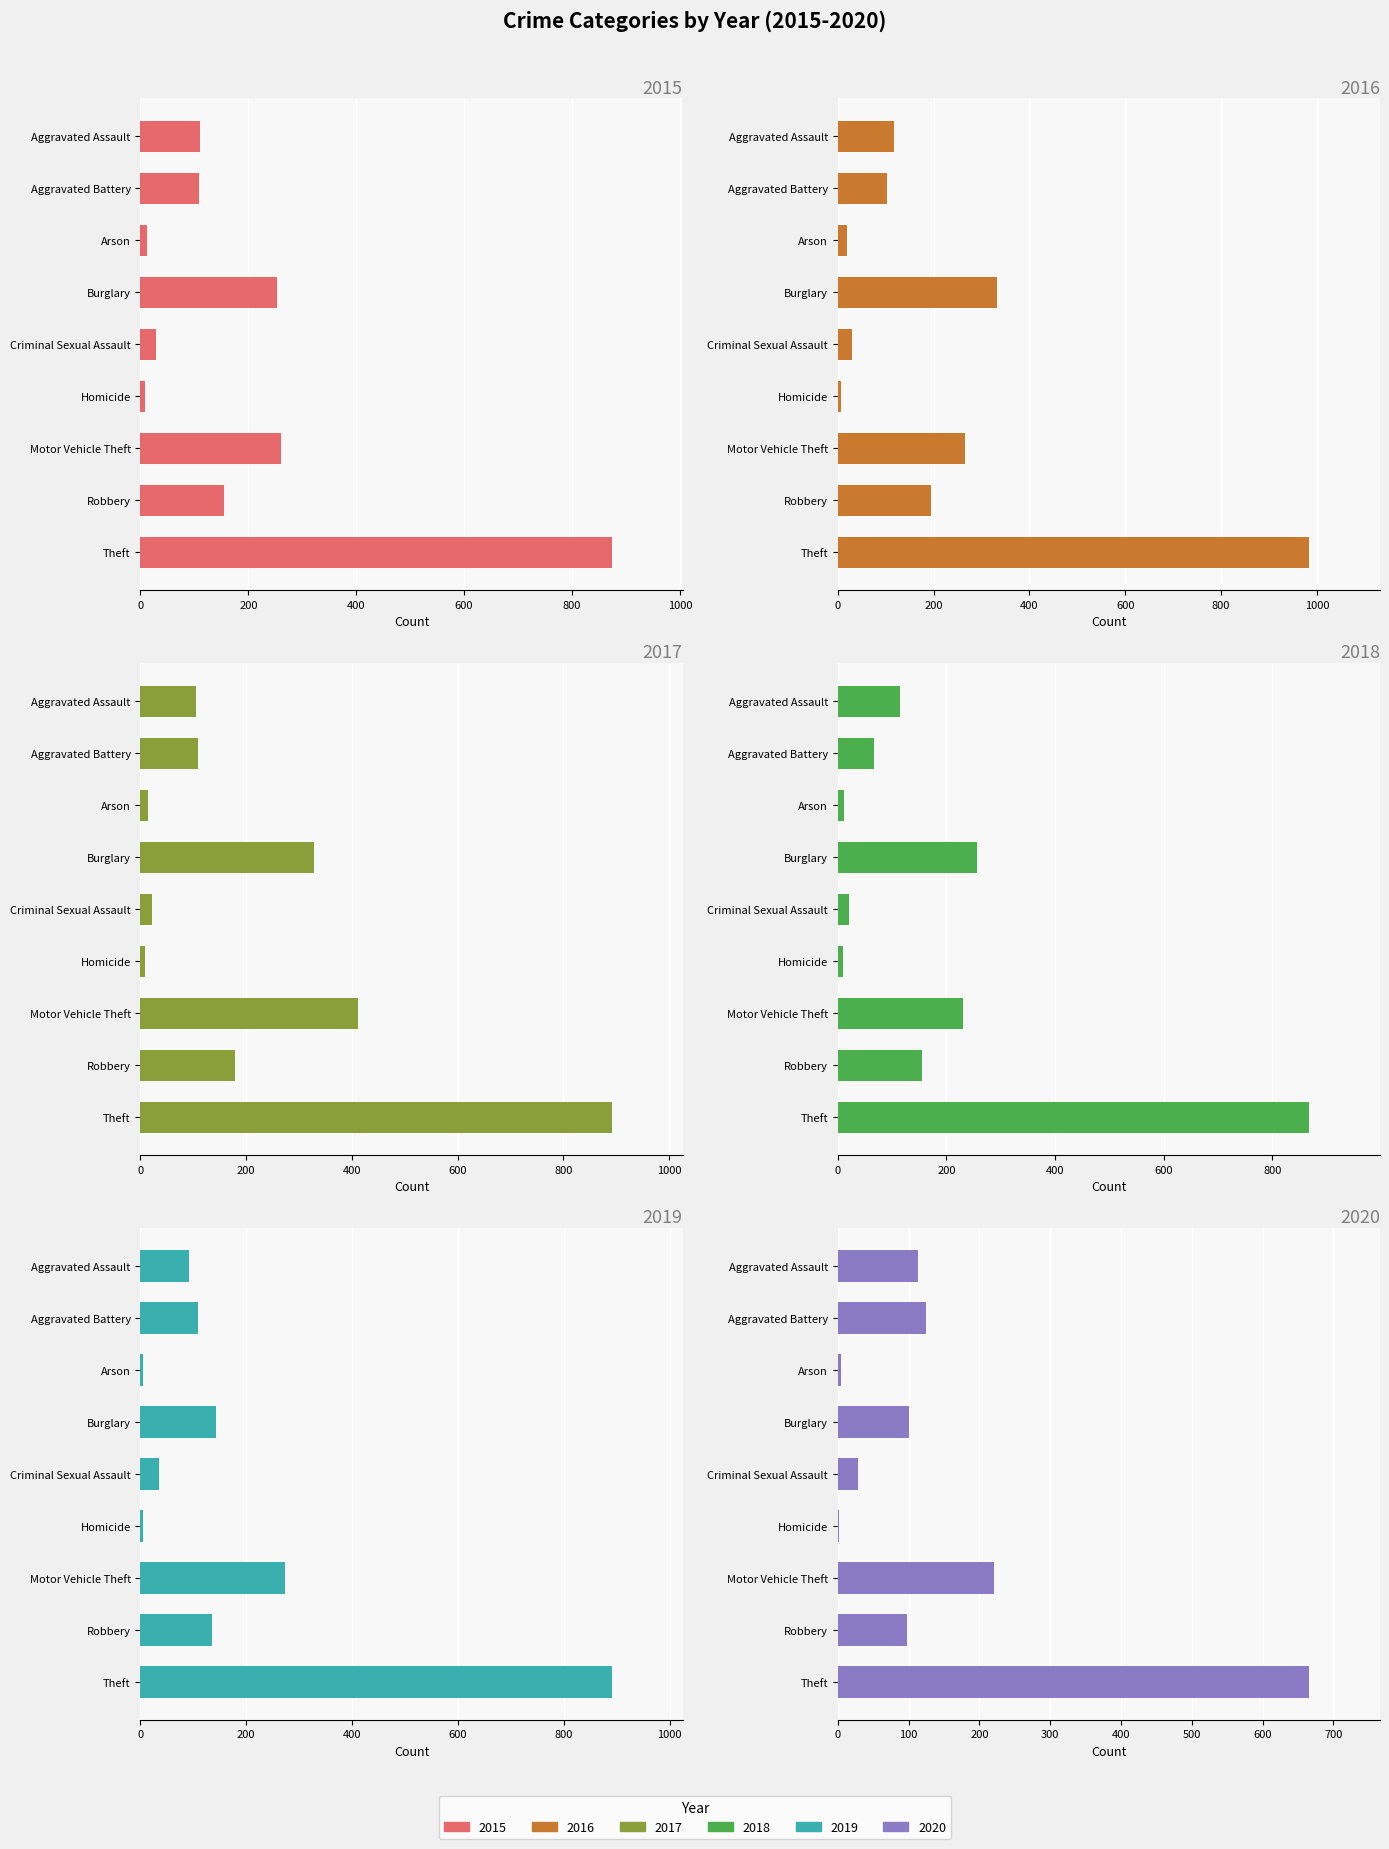

Reading left to right, transcribe all the data shown in this chart.

2015: Aggravated Assault=110	Aggravated Battery=108	Arson=13	Burglary=254	Criminal Sexual Assault=28	Homicide=9	Motor Vehicle Theft=261	Robbery=154	Theft=874
2016: Aggravated Assault=118	Aggravated Battery=102	Arson=20	Burglary=333	Criminal Sexual Assault=30	Homicide=7	Motor Vehicle Theft=265	Robbery=194	Theft=984
2017: Aggravated Assault=105	Aggravated Battery=108	Arson=14	Burglary=329	Criminal Sexual Assault=21	Homicide=8	Motor Vehicle Theft=411	Robbery=178	Theft=892
2018: Aggravated Assault=115	Aggravated Battery=67	Arson=12	Burglary=257	Criminal Sexual Assault=21	Homicide=10	Motor Vehicle Theft=231	Robbery=155	Theft=868
2019: Aggravated Assault=92	Aggravated Battery=108	Arson=5	Burglary=143	Criminal Sexual Assault=35	Homicide=5	Motor Vehicle Theft=273	Robbery=135	Theft=891
2020: Aggravated Assault=113	Aggravated Battery=125	Arson=4	Burglary=100	Criminal Sexual Assault=28	Homicide=2	Motor Vehicle Theft=221	Robbery=97	Theft=666